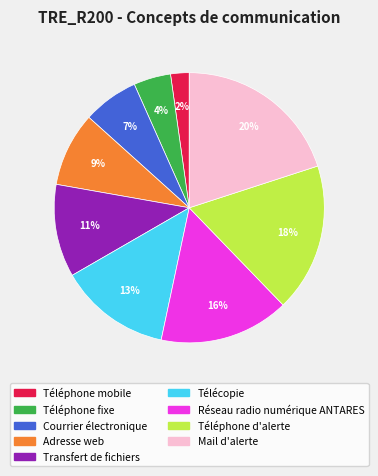

To the nearest percent, what portion does Téléphone mobile represent?

2%